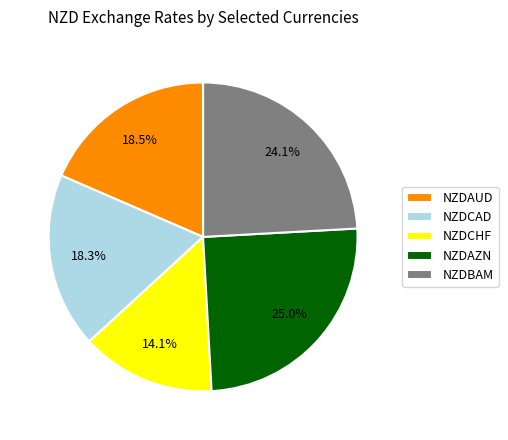

Between NZDCHF and NZDCAD, which is larger?

NZDCAD